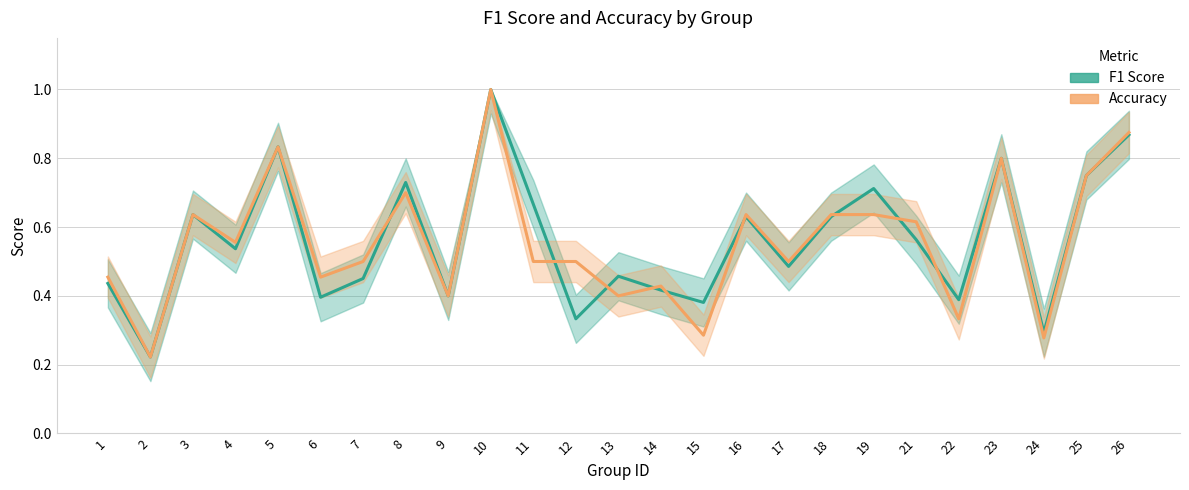

Which series has the largest range (max minus min)?

F1 Score